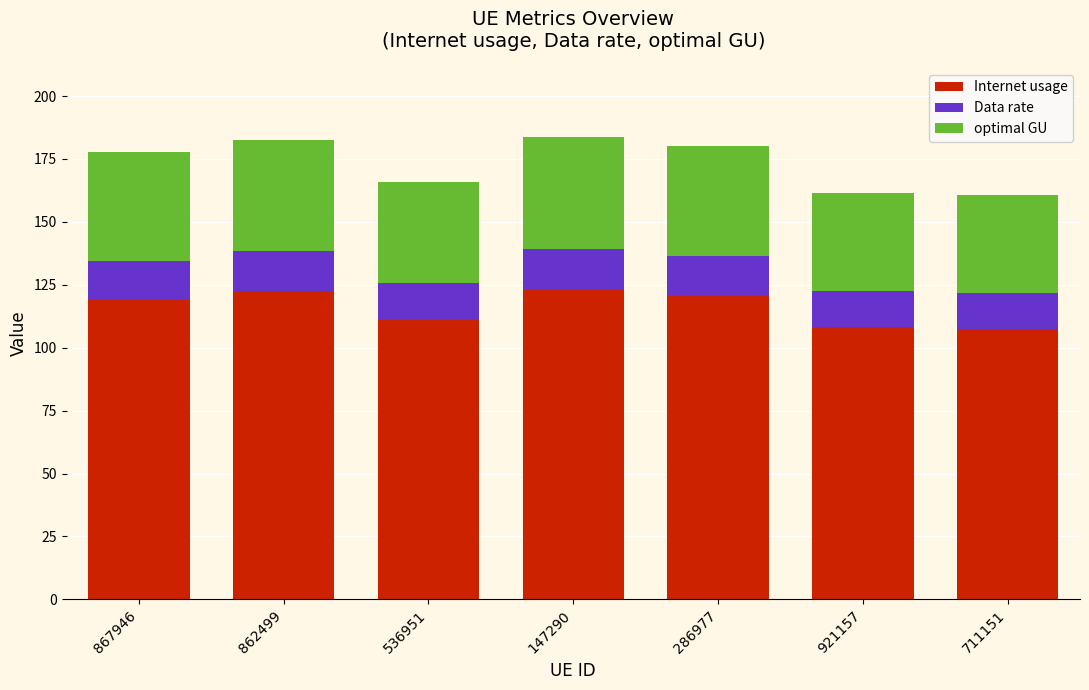

What is the sum of the Internet usage values at 862499 and 867946?

241.3